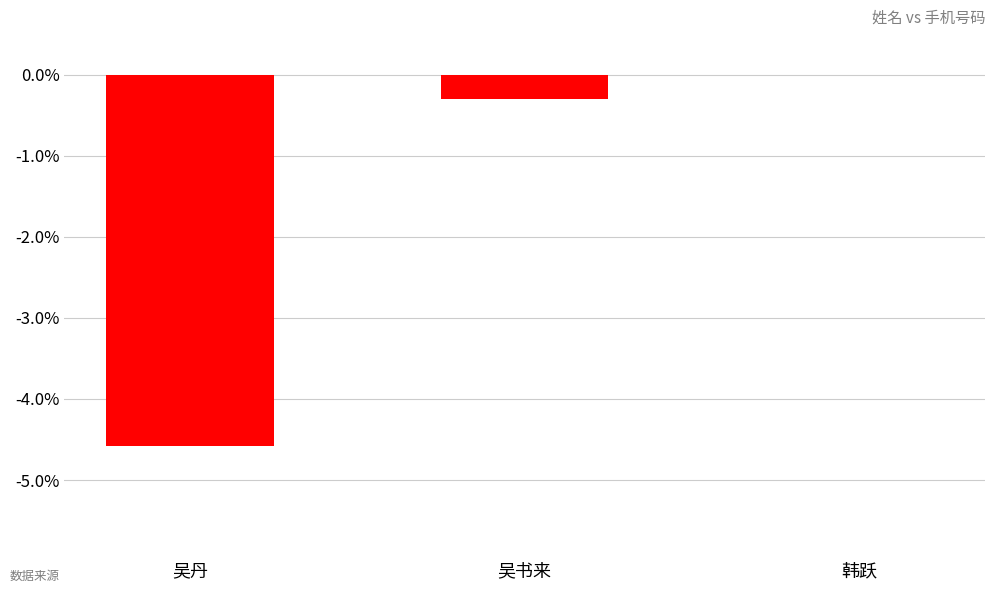

Are the bars horizontal?

No